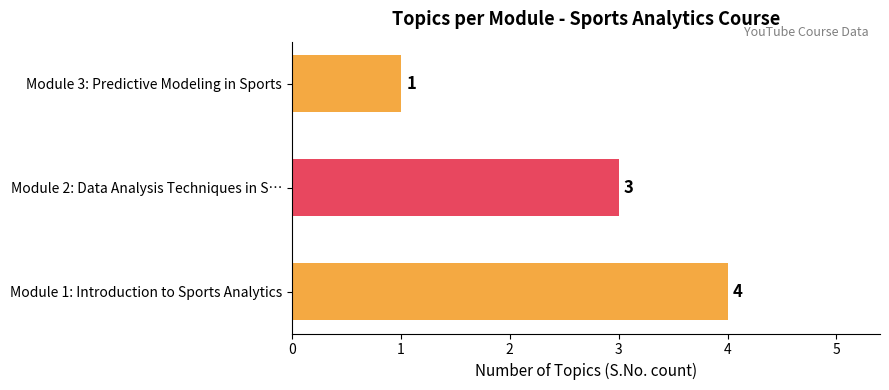

Between Module 2: Data Analysis Techniques in S… and Module 1: Introduction to Sports Analytics, which is larger?

Module 1: Introduction to Sports Analytics